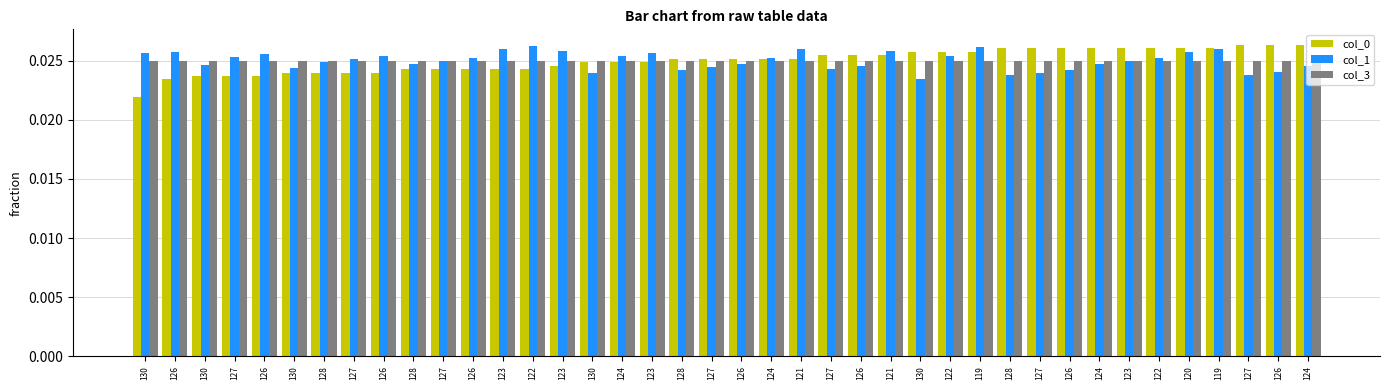

How many series are shown in this chart?

3